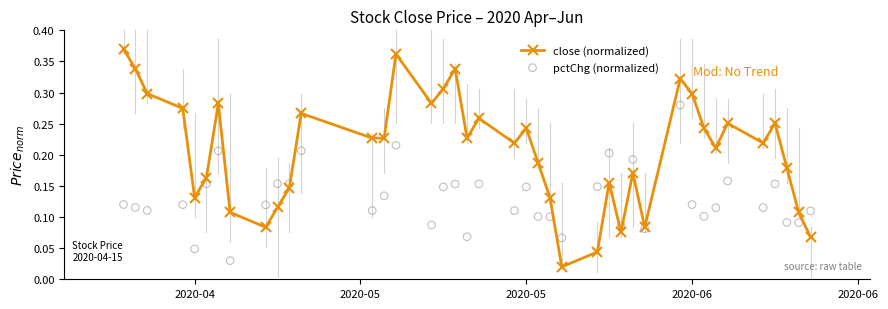

True or false: close (normalized) has more than 1 points higher than both neighbors.

True